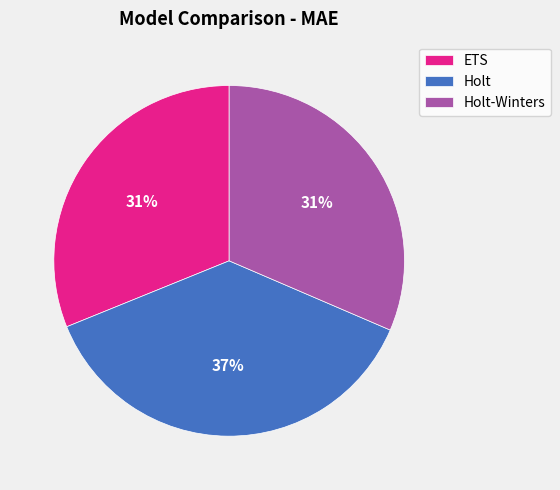

Is it true that Holt is 49% of the pie?

False